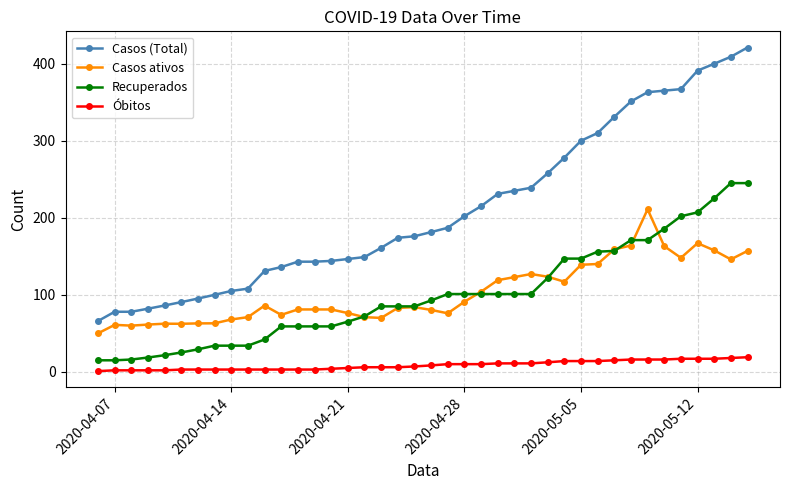

What are all the series names shown in the legend?

Casos (Total), Casos ativos, Recuperados, Óbitos